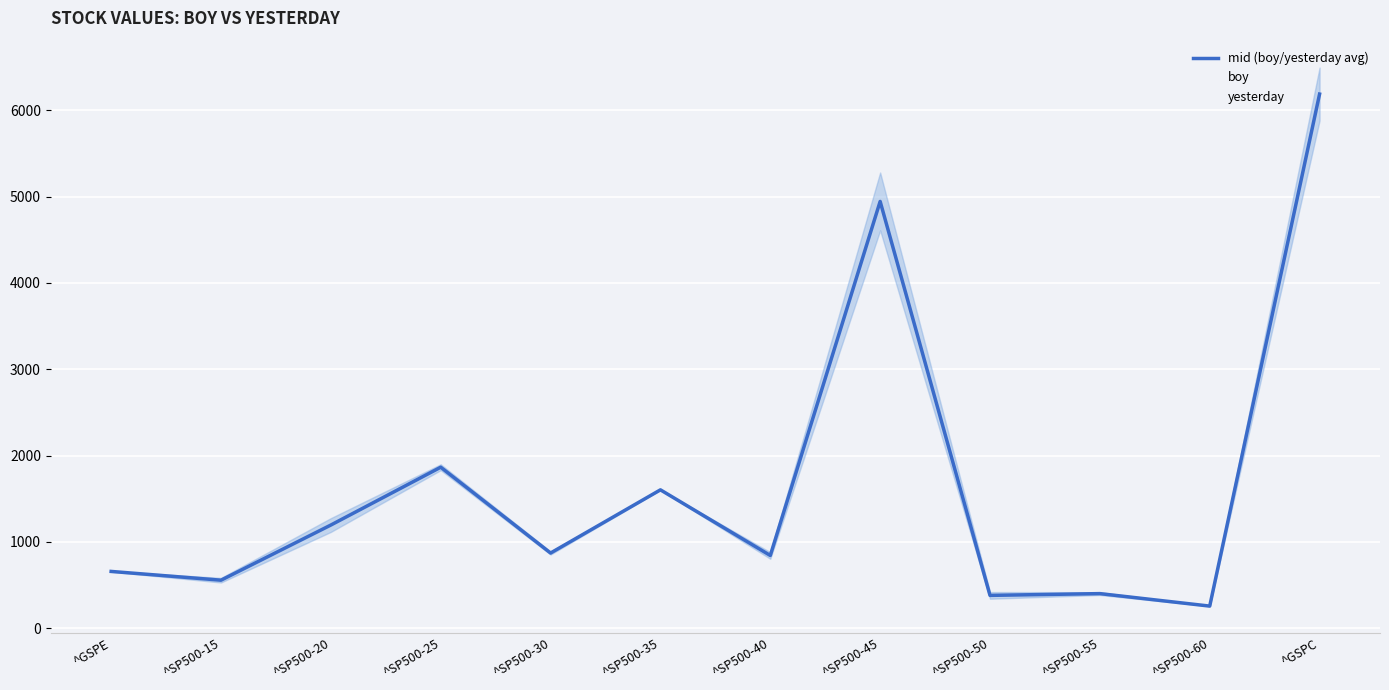

Where is the first local maximum for yesterday?

^SP500-25